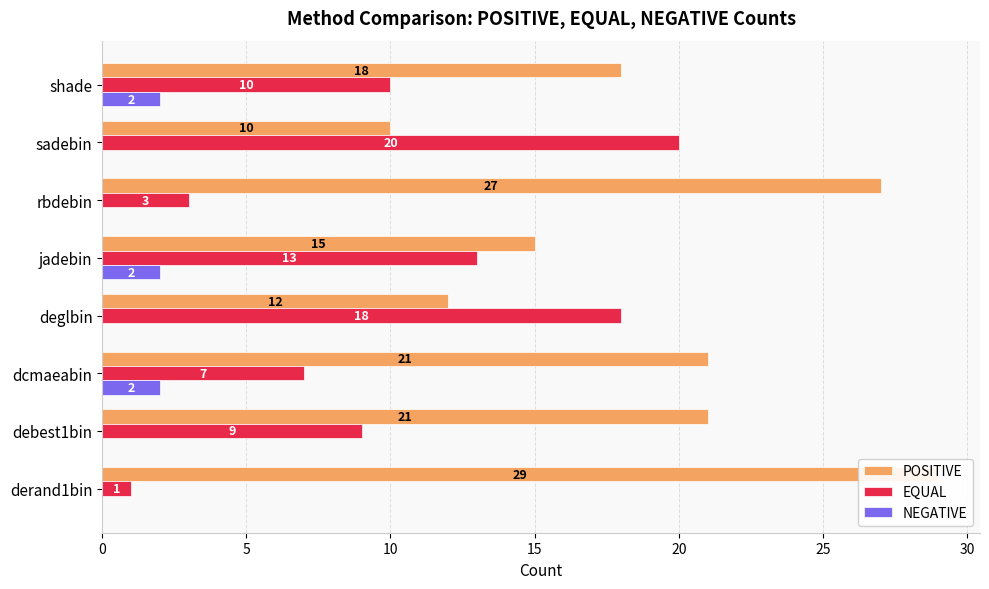

Reading left to right, list all the values displayed in this chart.

POSITIVE: 29	21	21	12	15	27	10	18
EQUAL: 1	9	7	18	13	3	20	10
NEGATIVE: 0	0	2	0	2	0	0	2